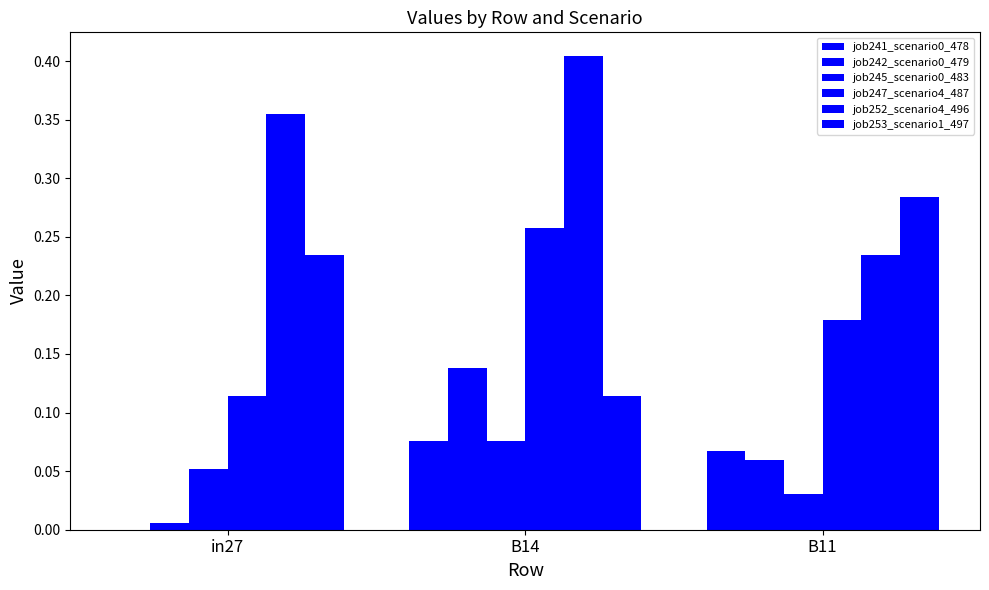

What is the label of the 2nd bar from the right?

B14